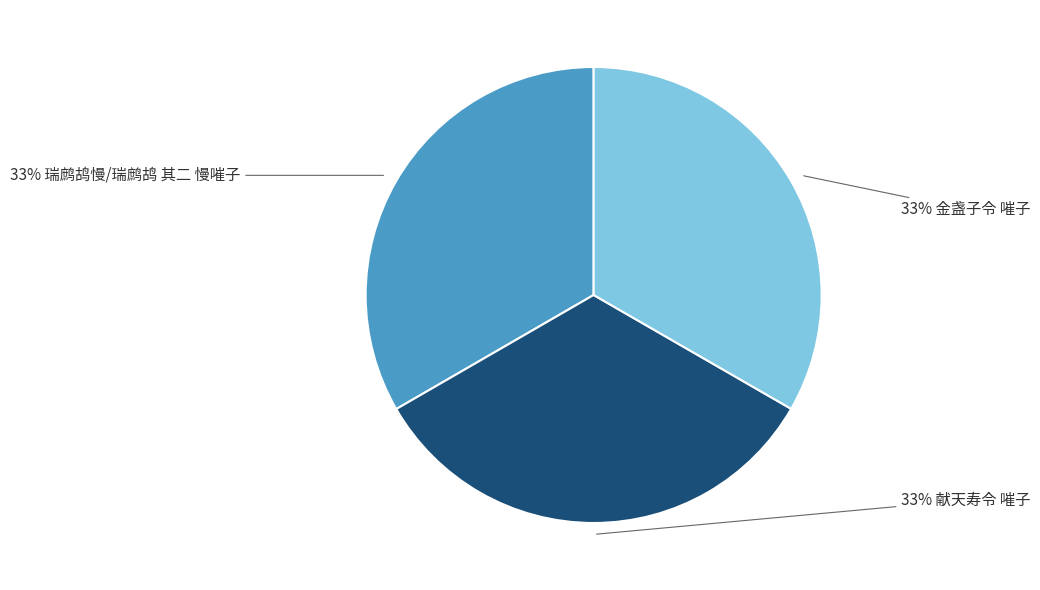

Is there any slice that represents more than half of the pie?

No